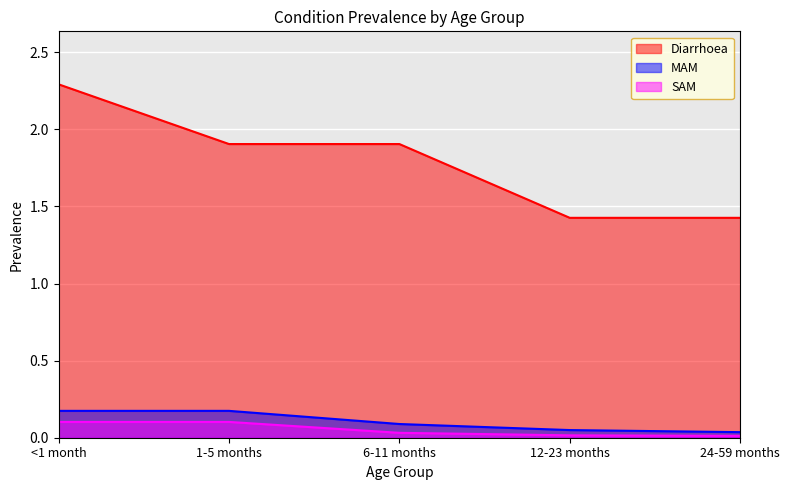

The value of MAM at <1 month is 0.2. True or false?

True